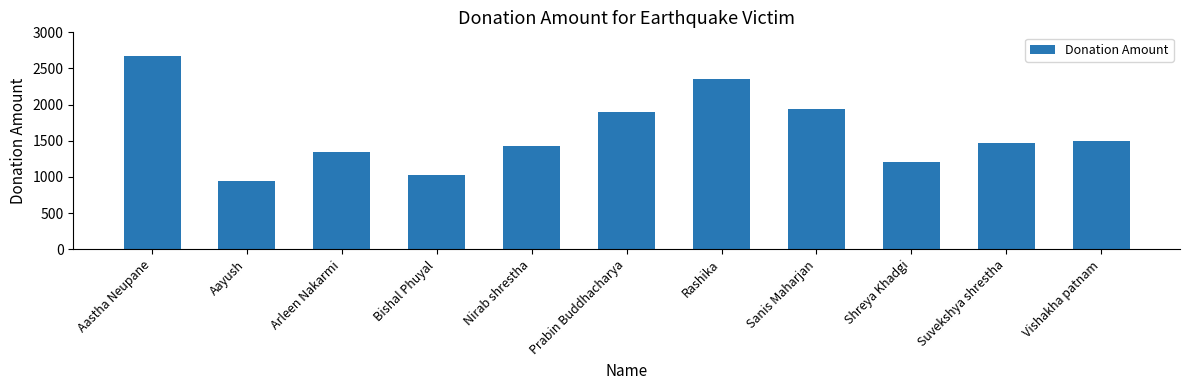

How many bars are there in total?

11